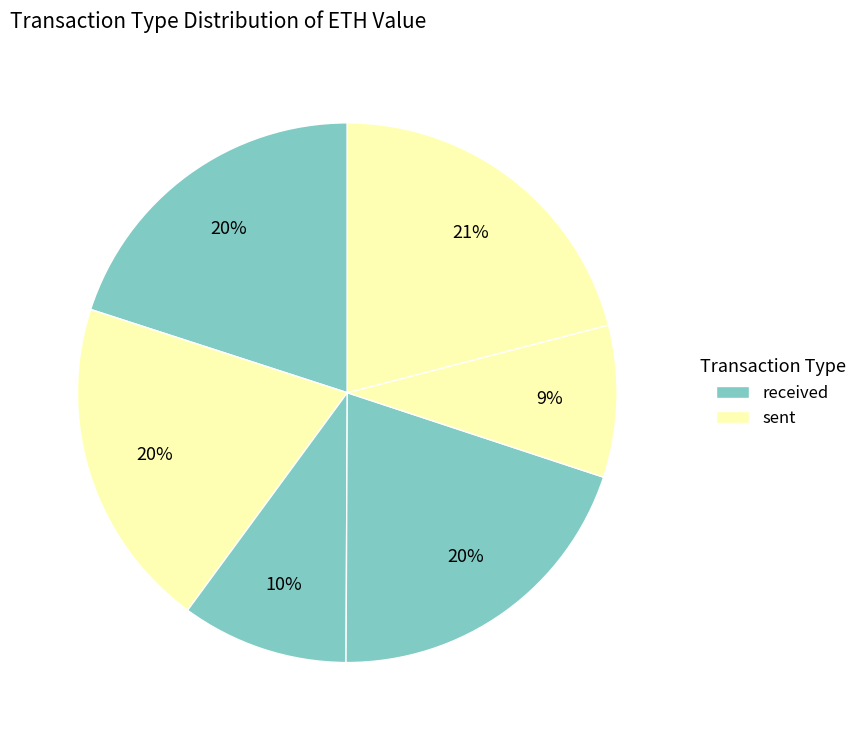

How many slices are in this pie chart?

6